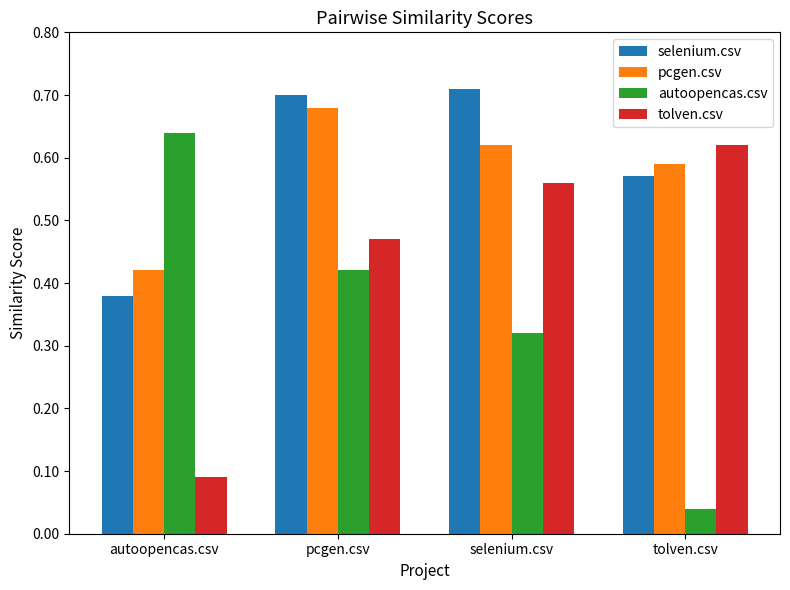

What are all the series names shown in the legend?

selenium.csv, pcgen.csv, autoopencas.csv, tolven.csv